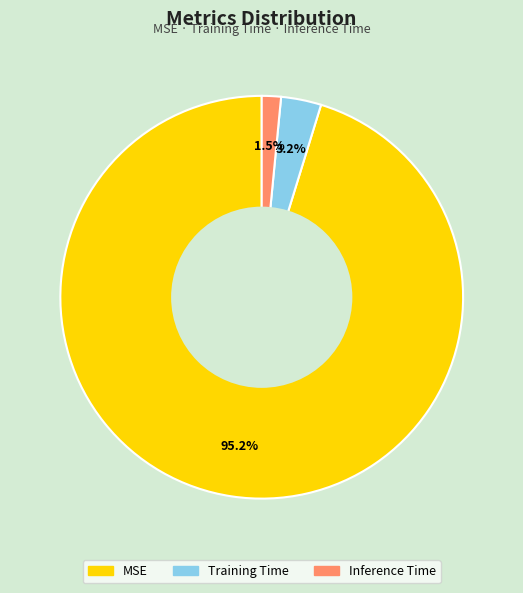

To the nearest percent, what is the difference between the Inference Time and Training Time slice percentages?

2%